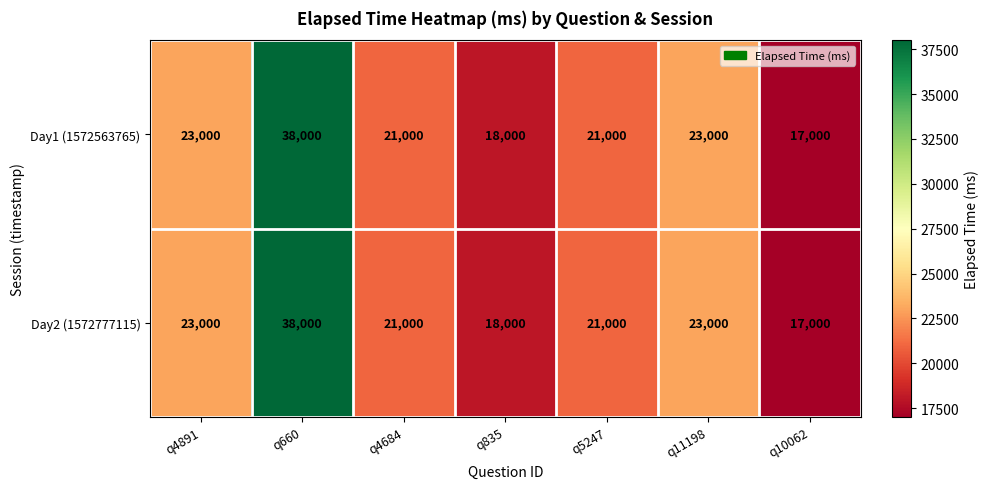

What value does the Day1 (1572563765) series have at q835, to the nearest 10?

18000